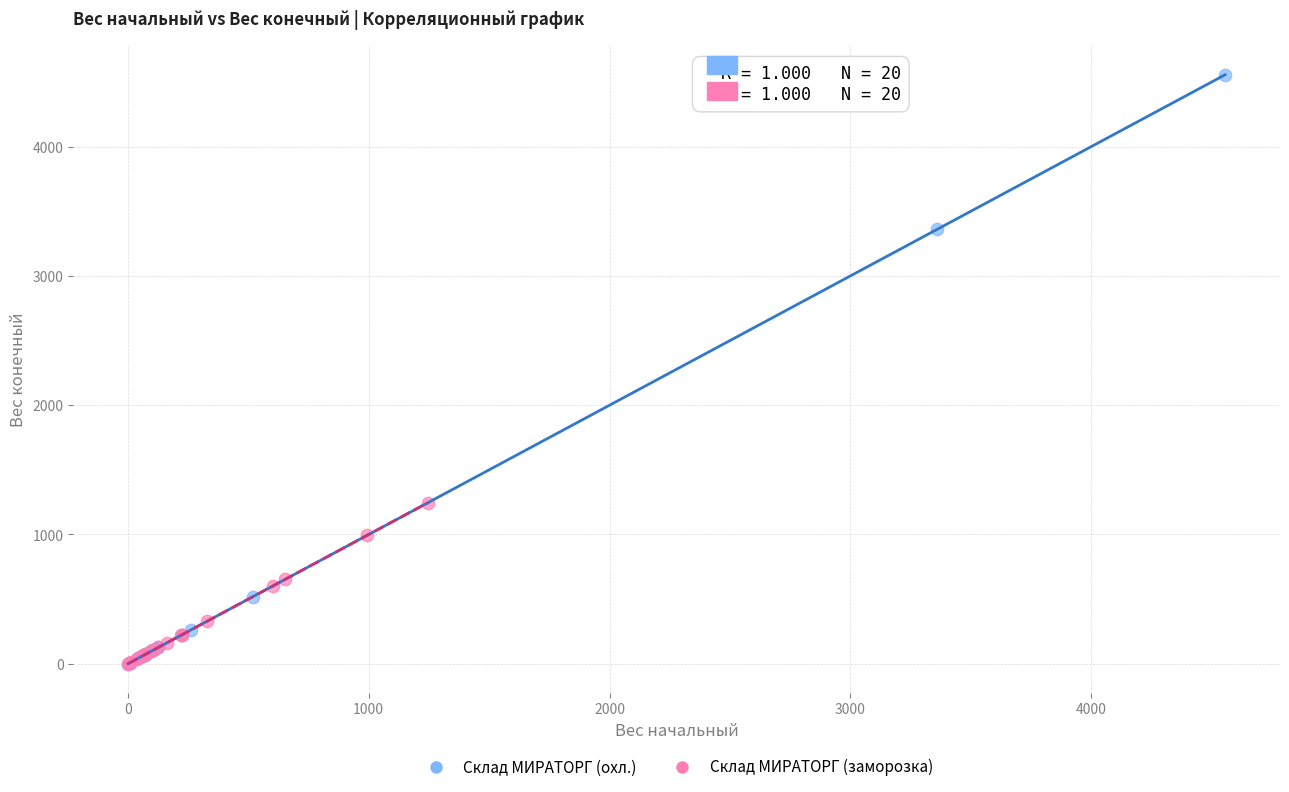

Which series reaches the maximum Y coordinate?

Склад МИРАТОРГ (охл.)